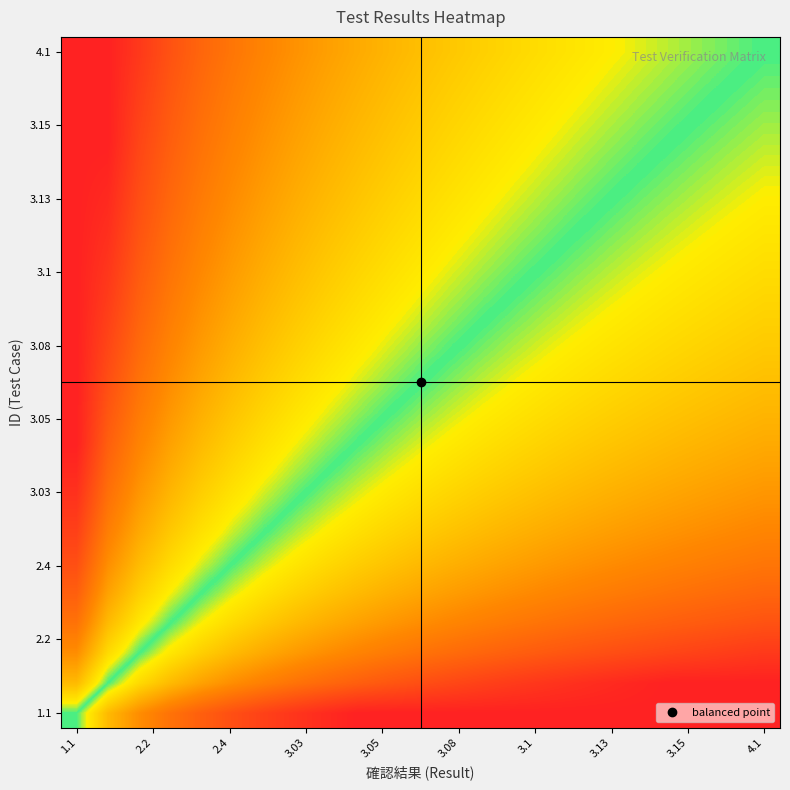

How many distinct data groups are displayed?

23